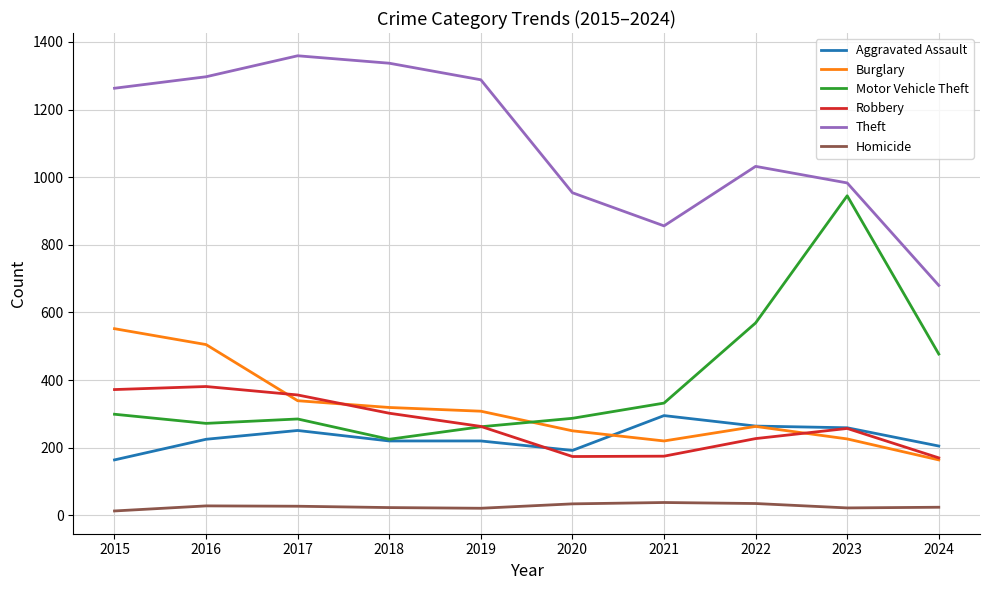

How many lines are shown in the chart?

6